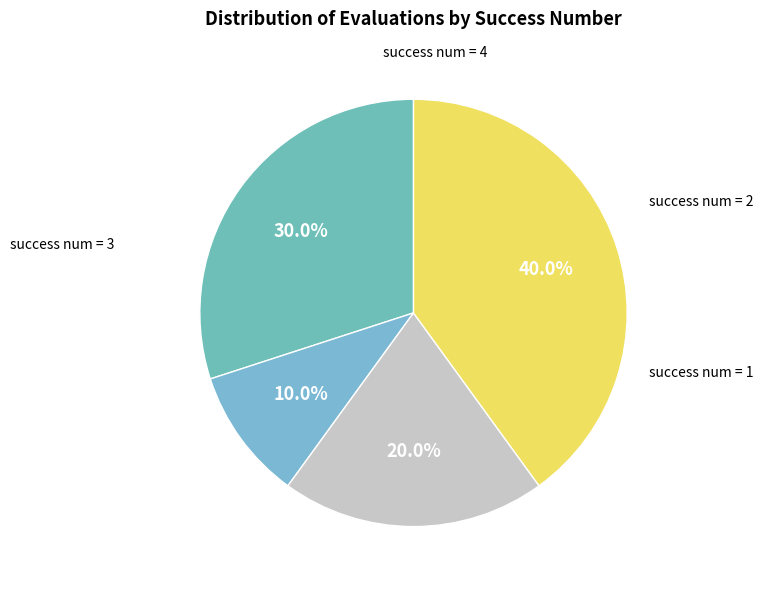

Does any single category account for the majority?

No